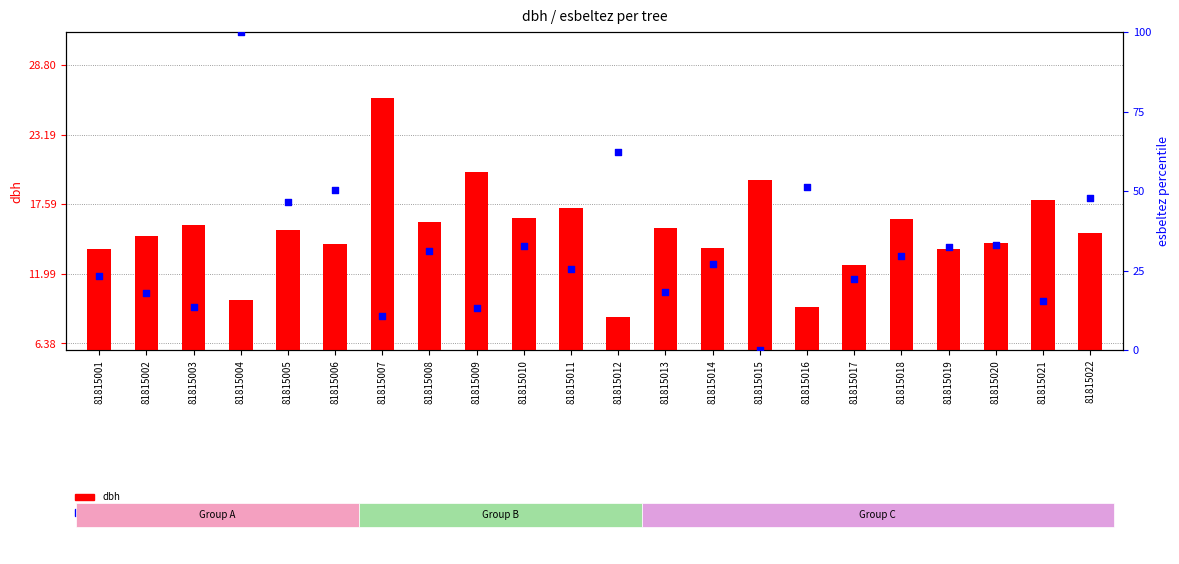

Which series contains the lowest Y value?

esbeltez (normalized)